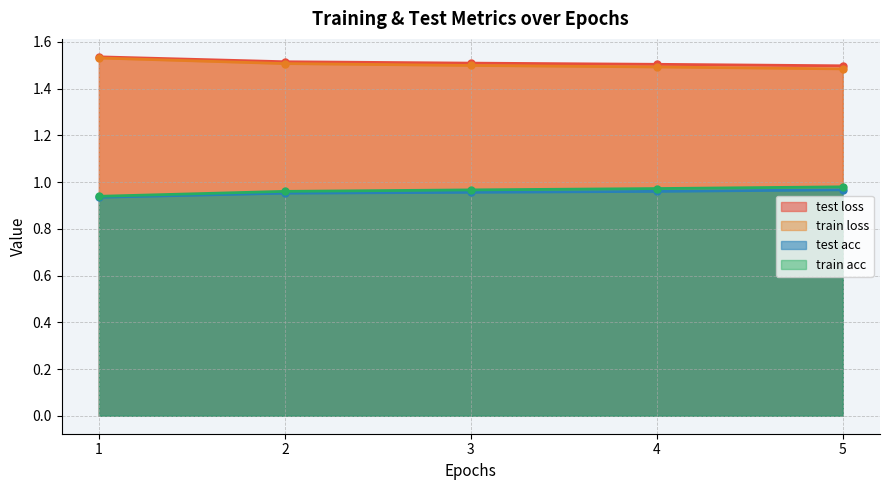

Reading left to right, extract all data points from this chart.

test loss: 1.0=1.5	2.0=1.5	3.0=1.5	4.0=1.5	5.0=1.5
train loss: 1.0=1.5	2.0=1.5	3.0=1.5	4.0=1.5	5.0=1.5
test acc: 1.0=0.9	2.0=1.0	3.0=1.0	4.0=1.0	5.0=1.0
train acc: 1.0=0.9	2.0=1.0	3.0=1.0	4.0=1.0	5.0=1.0